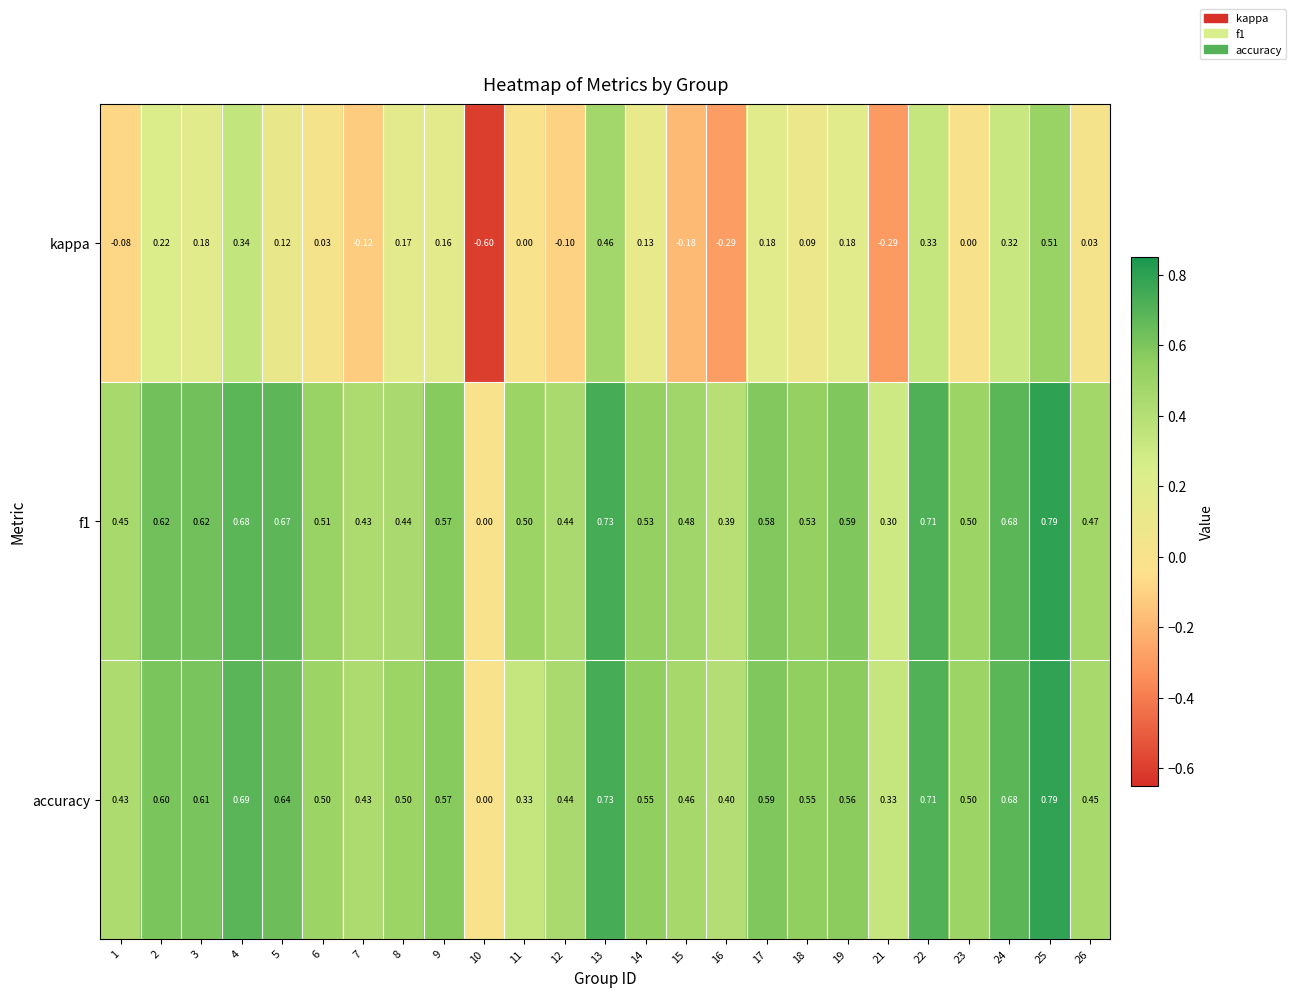

Between 9 and 13, which series saw the biggest shift?

kappa